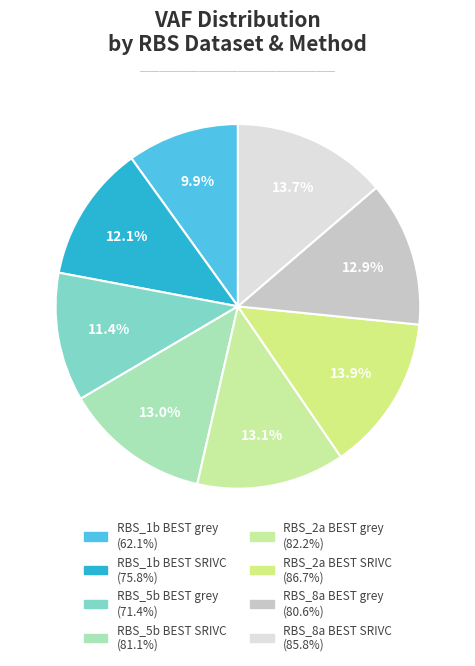

Count the number of slices in the pie.

8